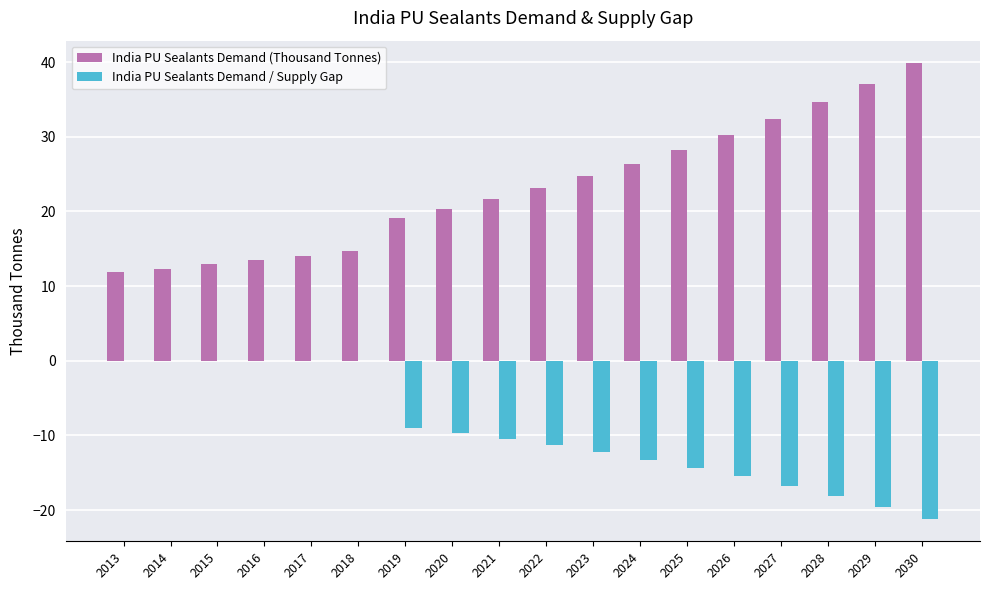

What is the approximate value of India PU Sealants Demand / Supply Gap at 2021?

-10.5